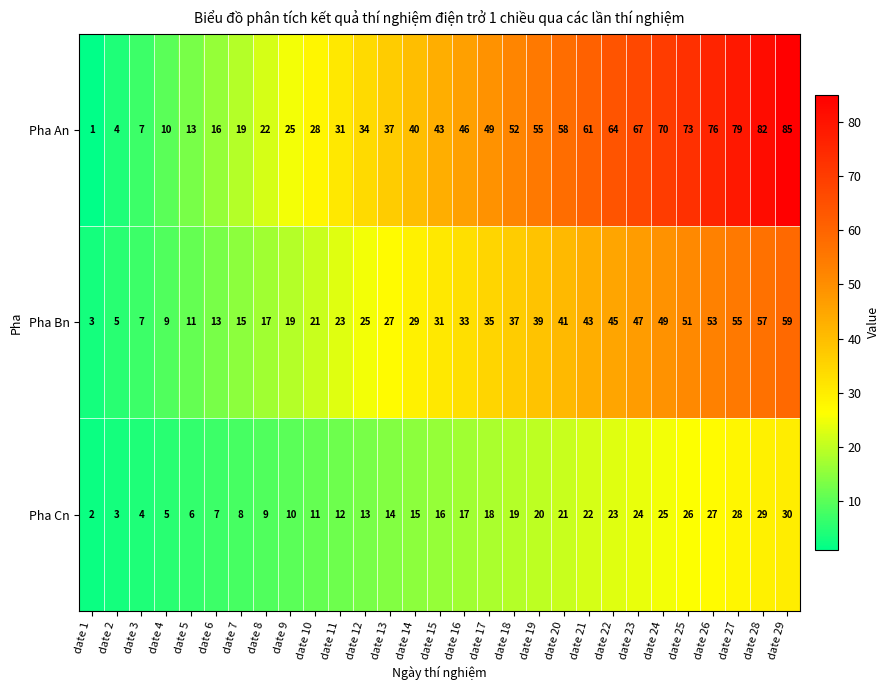

What is the spread (max minus min) of values at date 27?

51